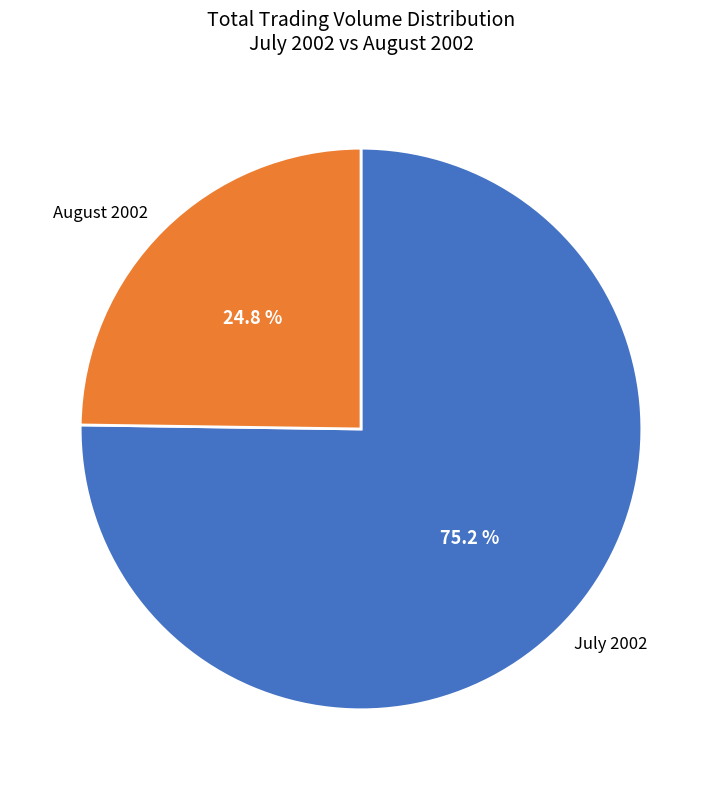

Which slice is the largest?

July 2002